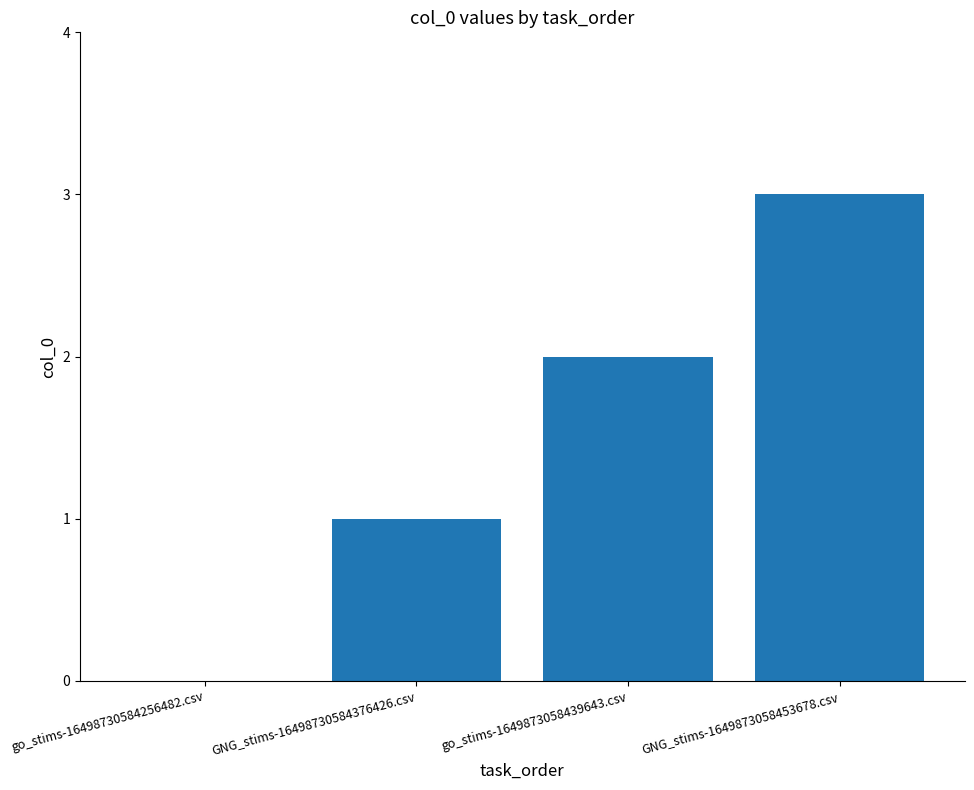

Which has a higher value, GNG_stims-1649873058453678.csv or go_stims-1649873058439643.csv?

GNG_stims-1649873058453678.csv